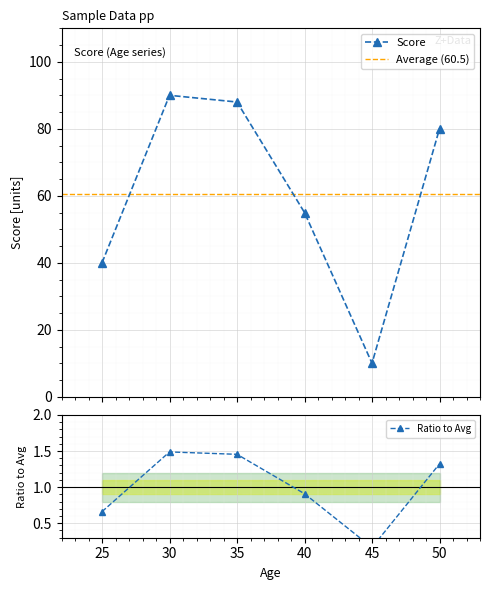

What is the maximum value shown in the chart?

90